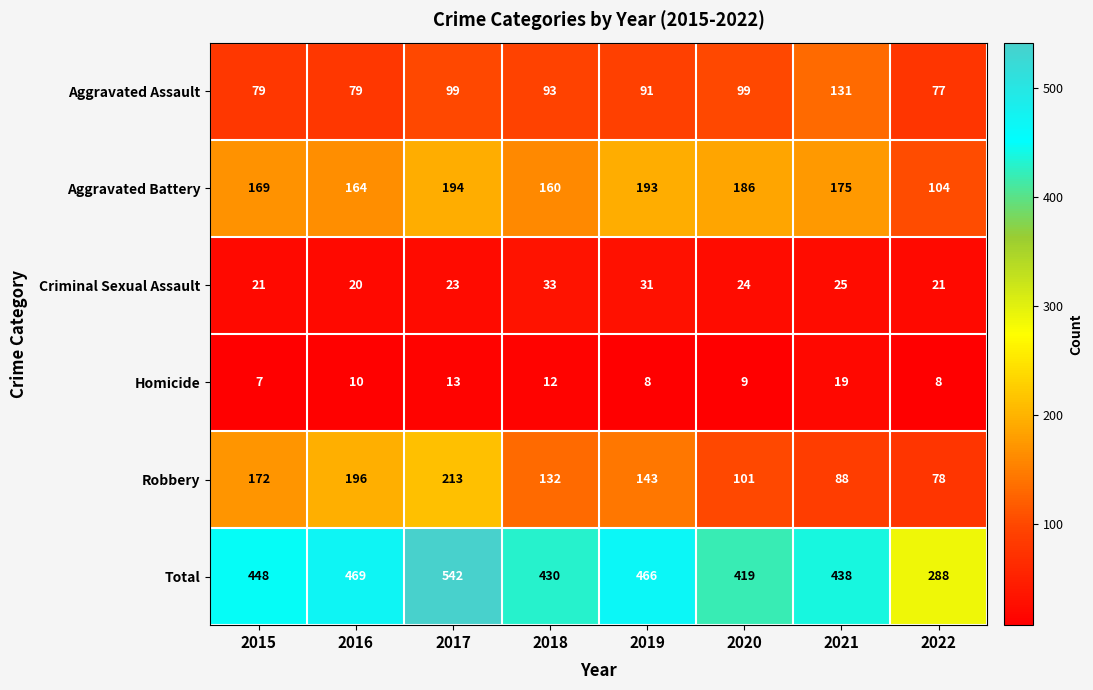

The Aggravated Battery series shows 332 at 2017. True or false?

False